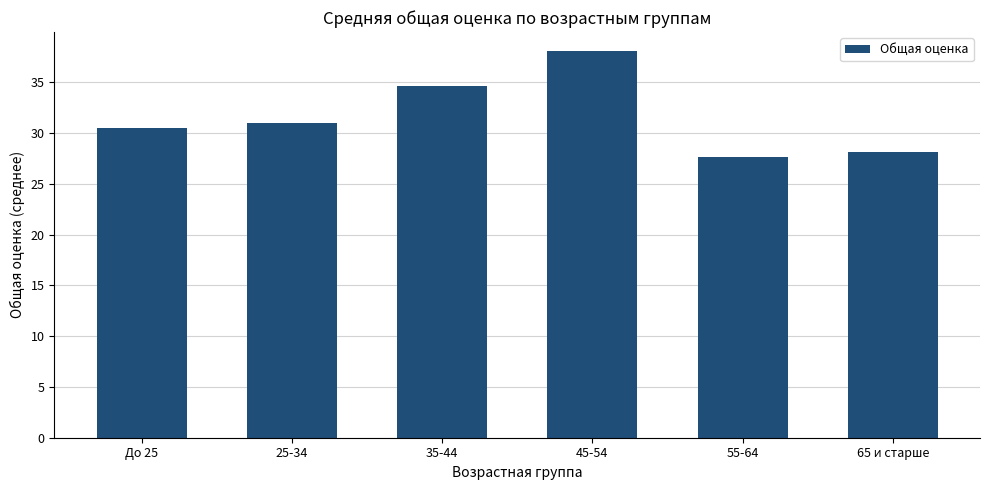

What value does the data have at 35-44?

34.7